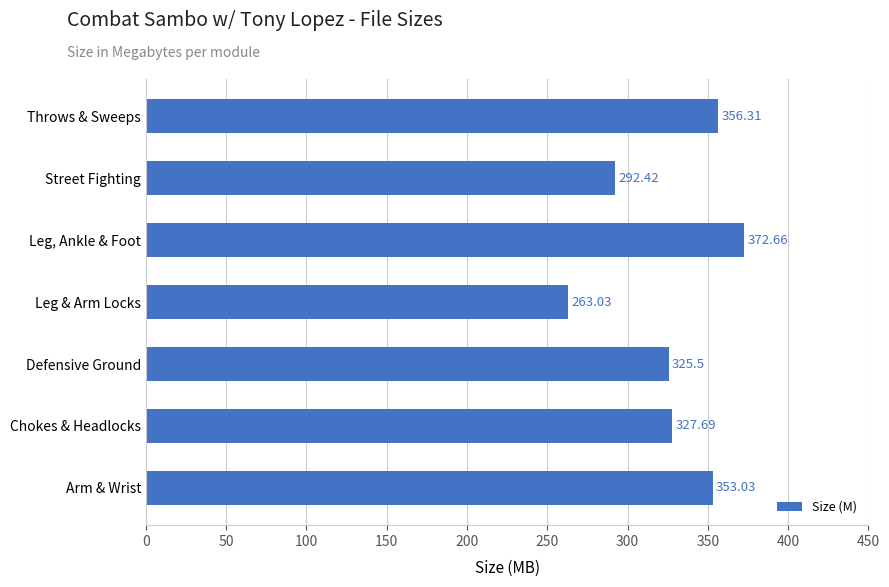

How many data points does each series have?

7